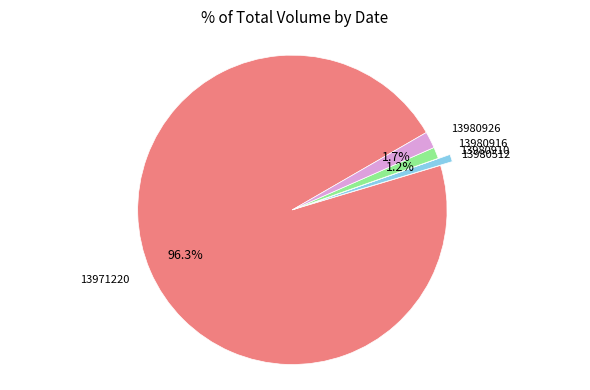

Is there any slice that represents more than half of the pie?

Yes